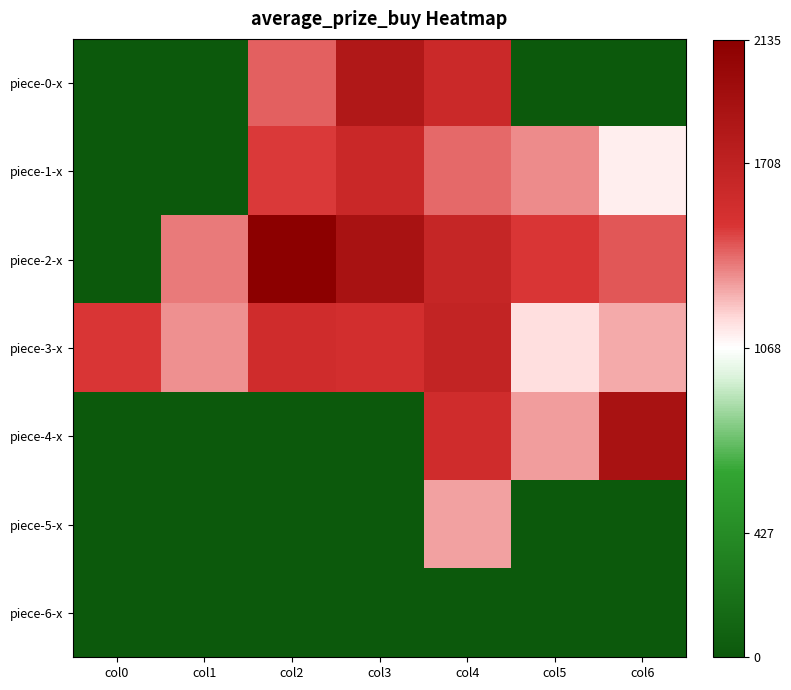

At which category is the sum across all series the highest?

col4